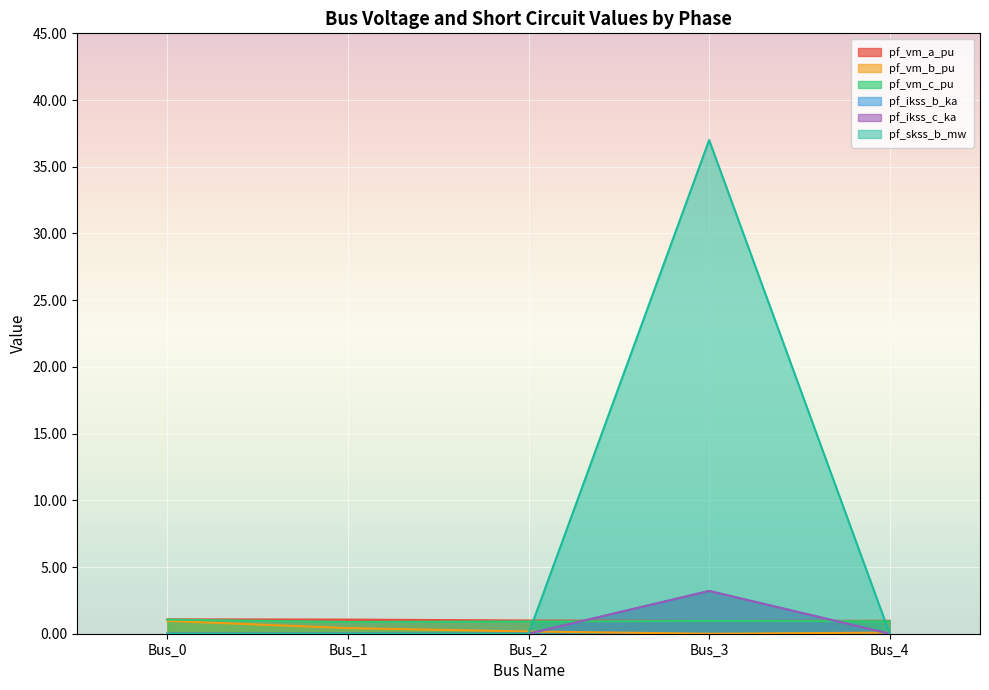

Reading left to right, transcribe all the data shown in this chart.

pf_vm_a_pu: Bus_0=1.1	Bus_1=1.1	Bus_2=1.0	Bus_3=1.0	Bus_4=1.0
pf_vm_b_pu: Bus_0=1.0	Bus_1=0.4	Bus_2=0.2	Bus_3=0.0	Bus_4=0.1
pf_vm_c_pu: Bus_0=1.1	Bus_1=0.9	Bus_2=0.9	Bus_3=1.0	Bus_4=0.9
pf_ikss_b_ka: Bus_0=0.0	Bus_1=0.0	Bus_2=0.0	Bus_3=3.2	Bus_4=0.0
pf_ikss_c_ka: Bus_0=0.0	Bus_1=0.0	Bus_2=0.0	Bus_3=3.2	Bus_4=0.0
pf_skss_b_mw: Bus_0=0.0	Bus_1=0.0	Bus_2=0.0	Bus_3=37.0	Bus_4=0.0